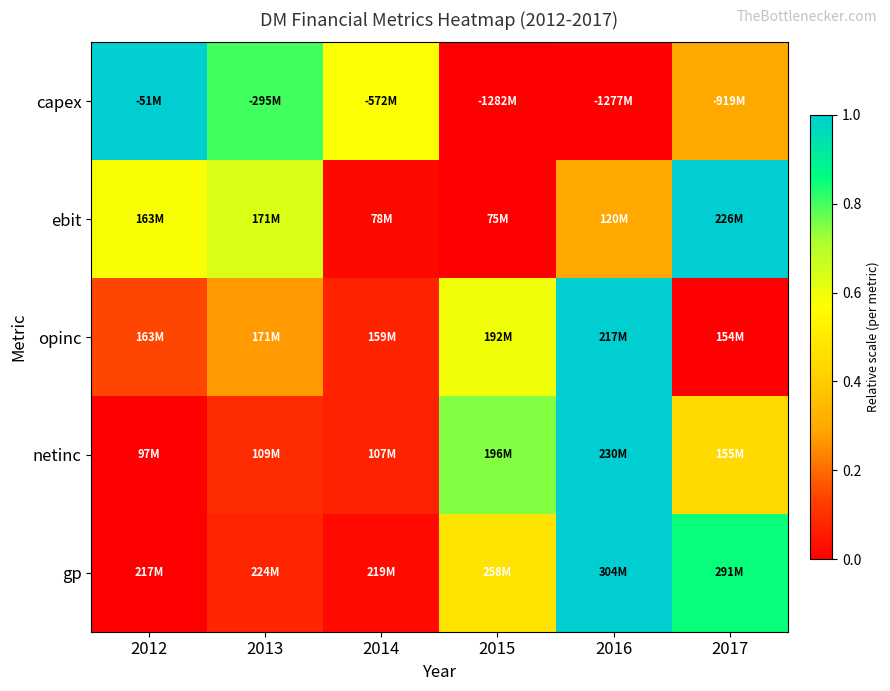

Which series has the largest range (max minus min)?

capex